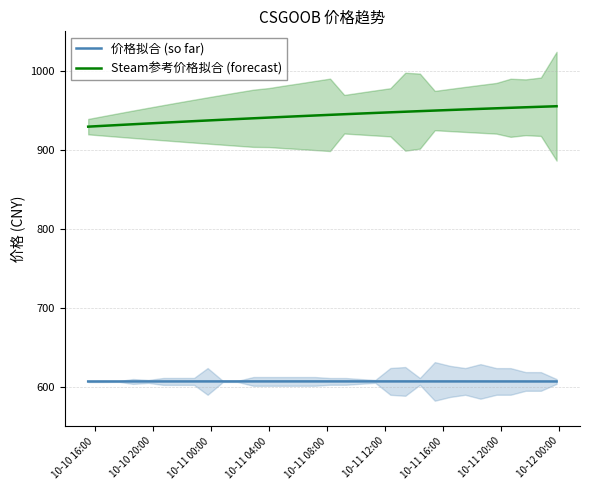

What are all the series names shown in the legend?

价格拟合 (so far), Steam参考价格拟合 (forecast)